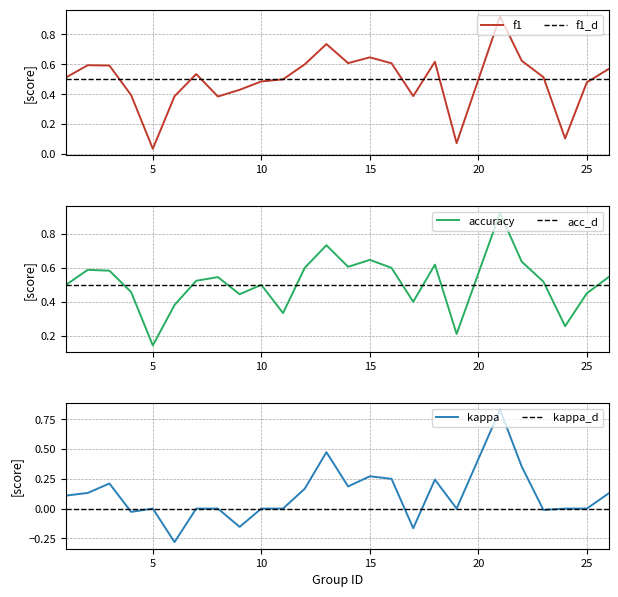

What is the sum of all kappa values?

2.7